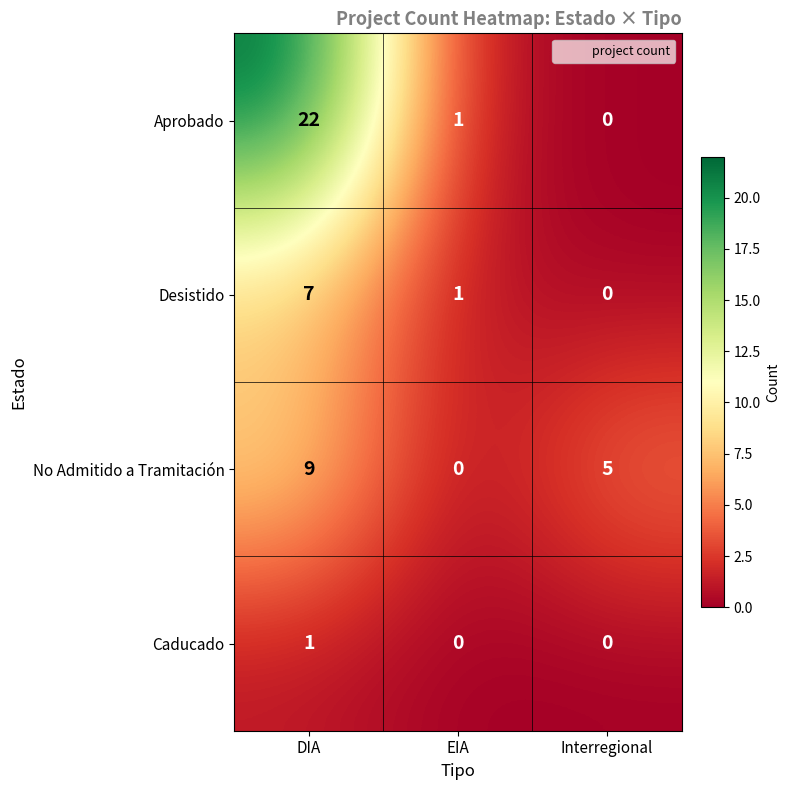

How many categories are shown in the chart?

3